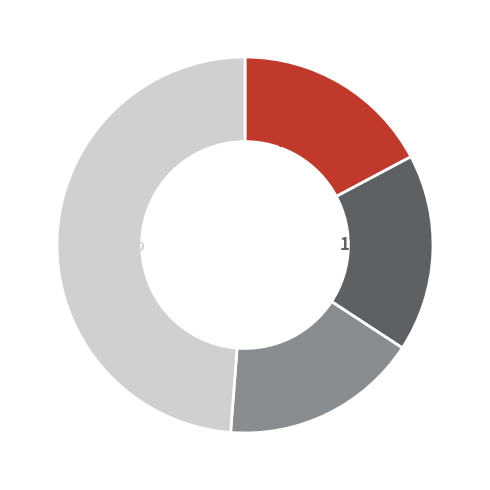

Does any single category account for the majority?

No